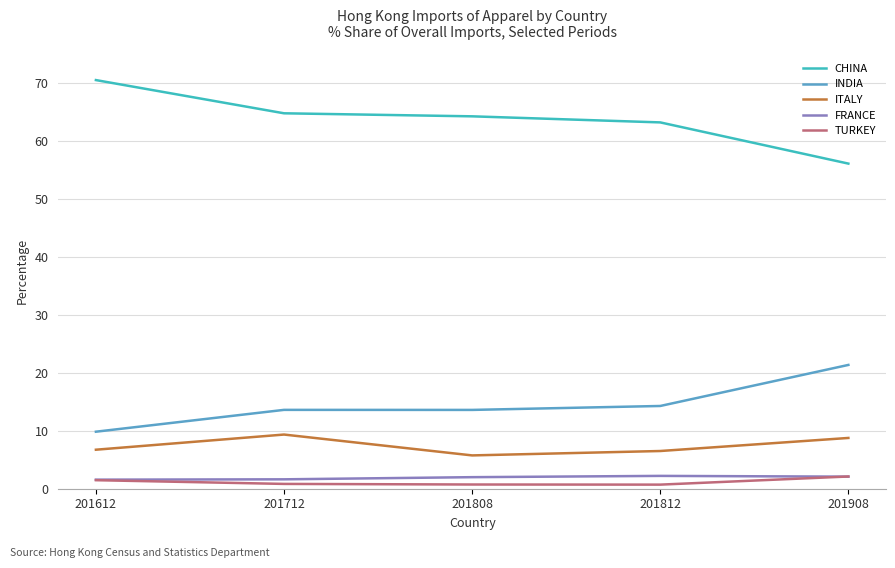

Is the value of FRANCE at 201808 greater than the value of INDIA at 201812?

No